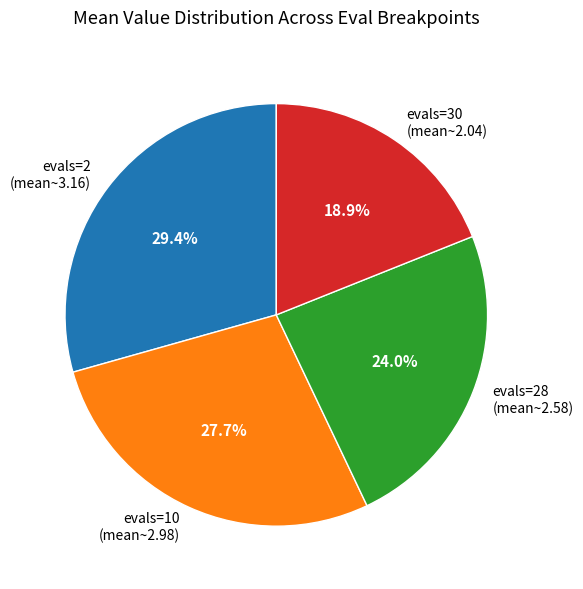

Combined, what portion of the pie is evals=28 (mean~2.58) and evals=2 (mean~3.16)?

53.4%